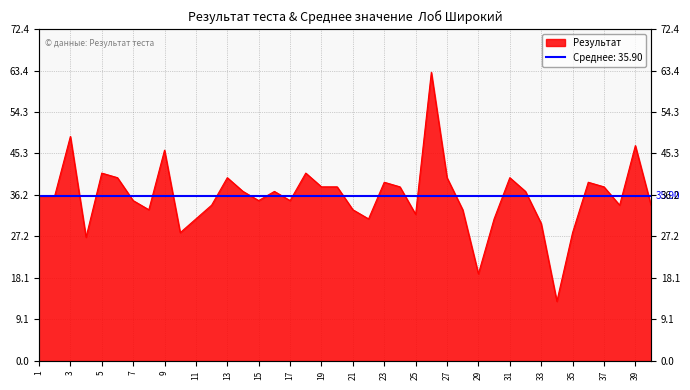

What is the value of the 22nd point from the left?

31